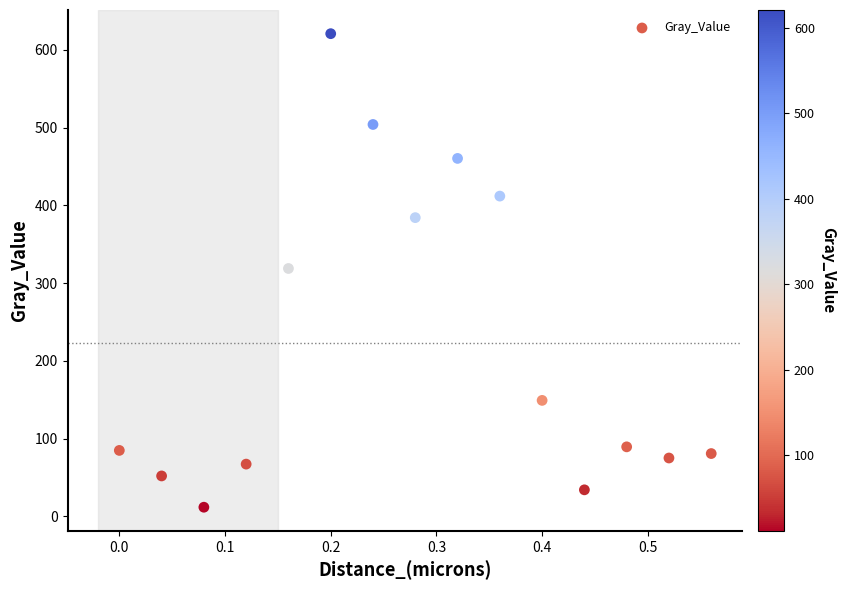

What is the range of Y values (max minus min)?

609.1